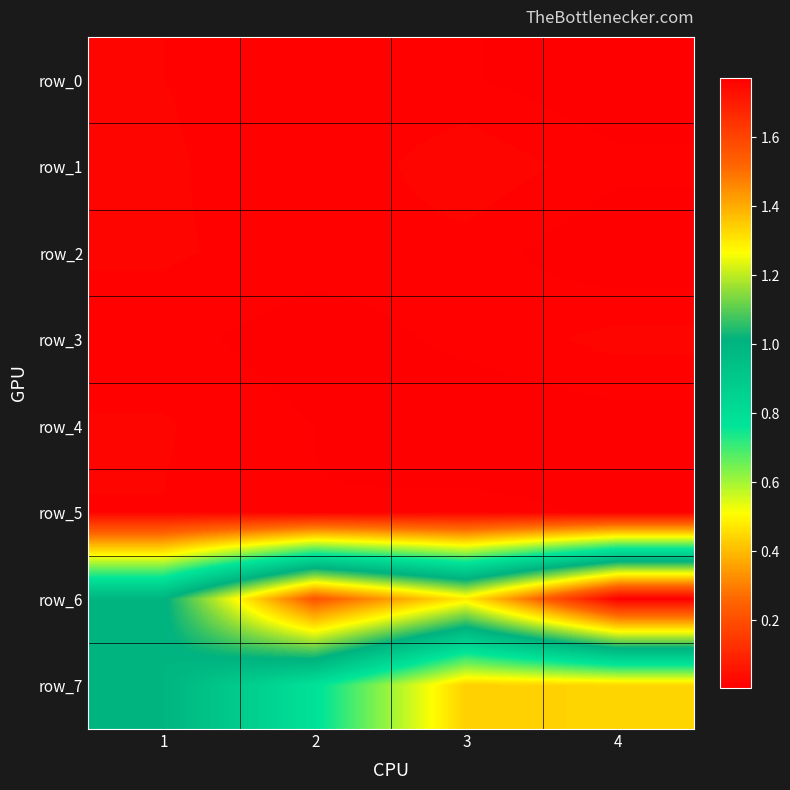

Which series changed the most between 2 and 3?

row_7